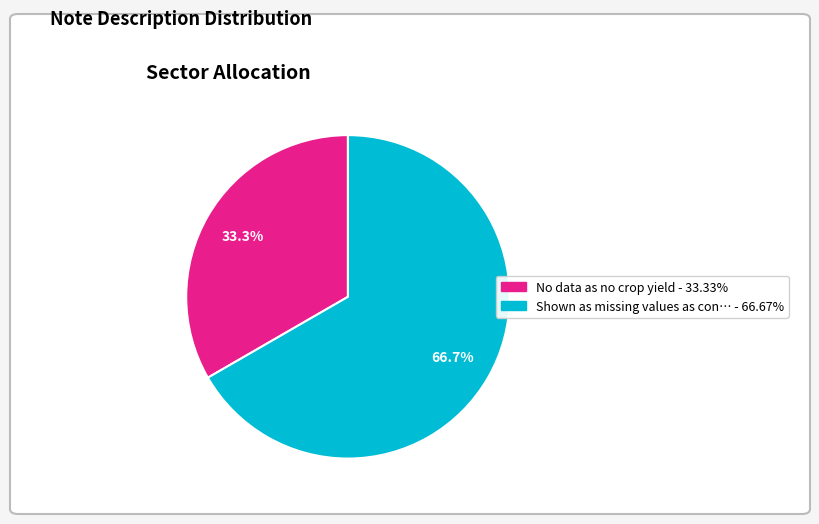

How many slices are in this pie chart?

2